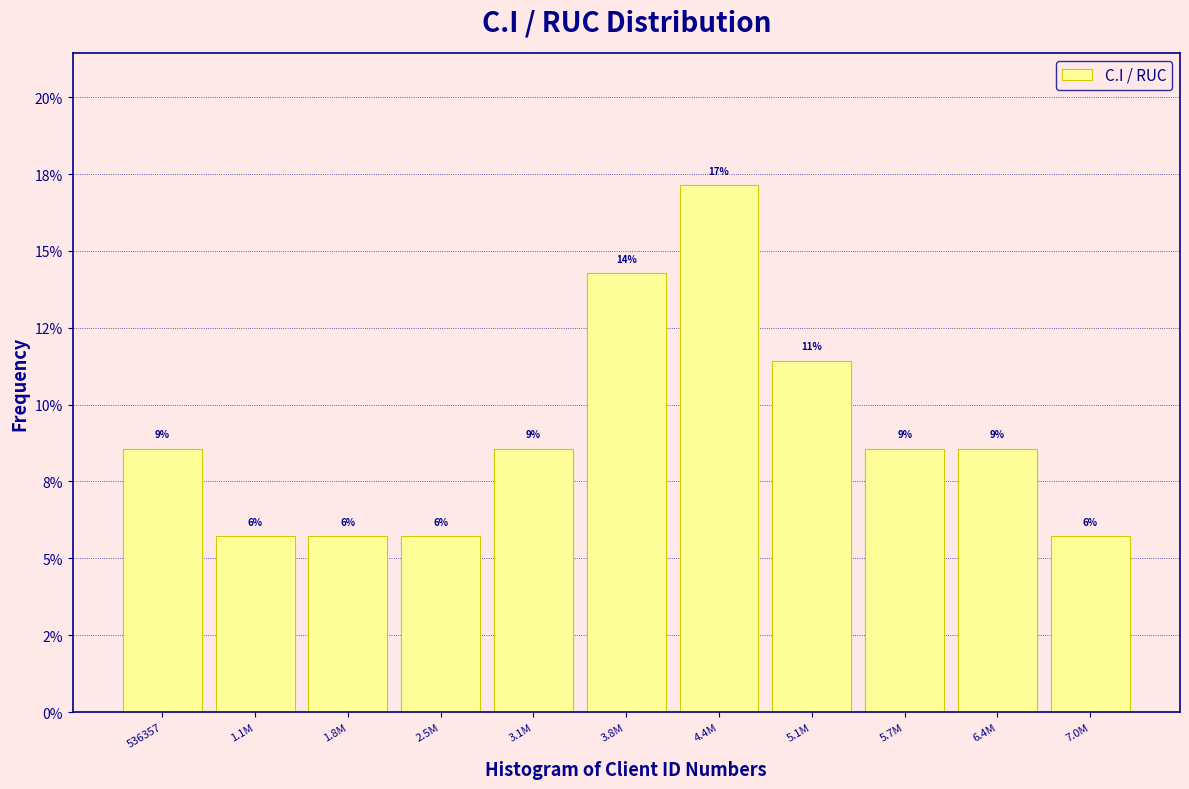

Does the chart contain any negative values?

No